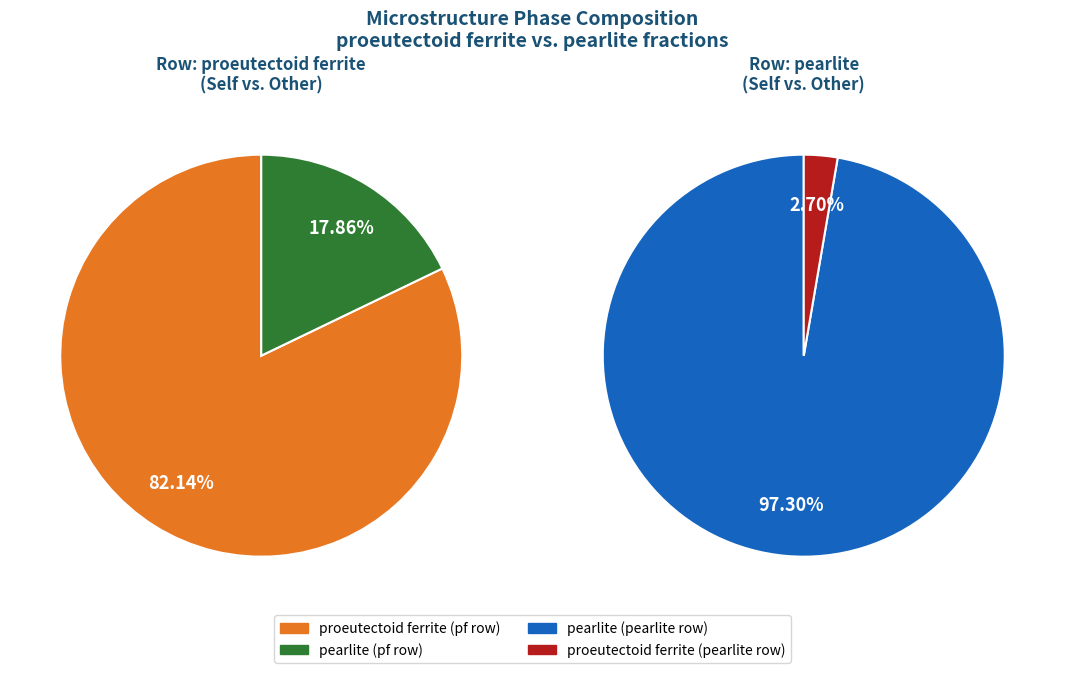

Which category accounts for the majority?

proeutectoid ferrite